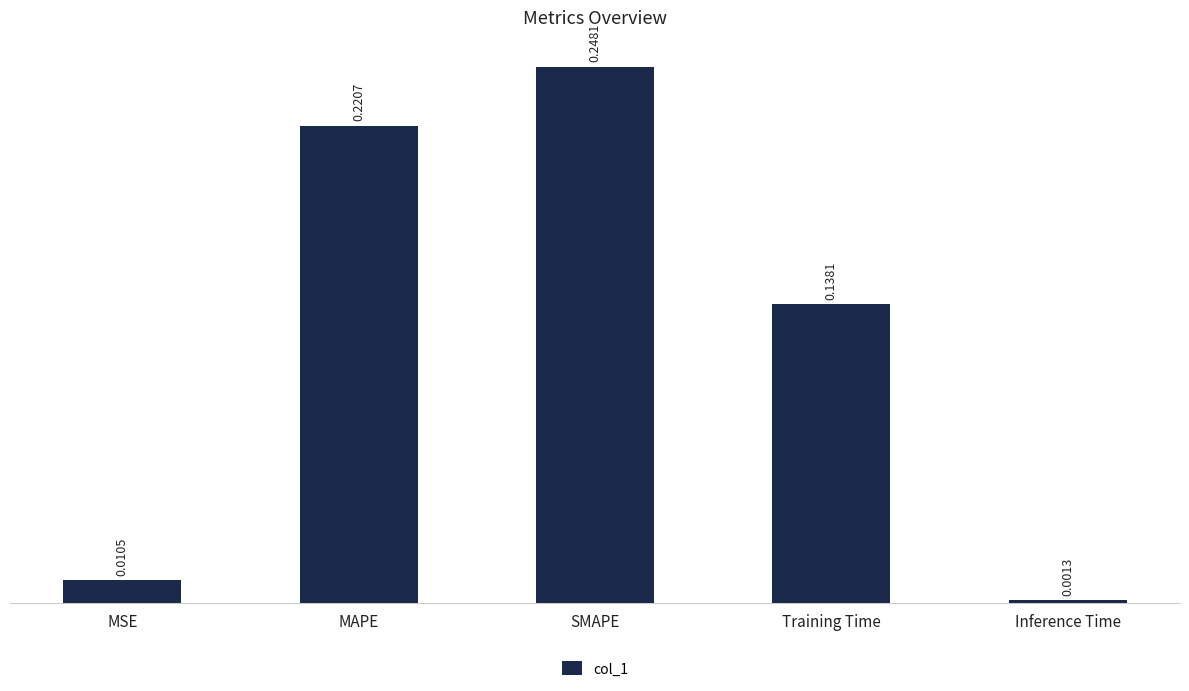

What is the sum of all values?

0.6